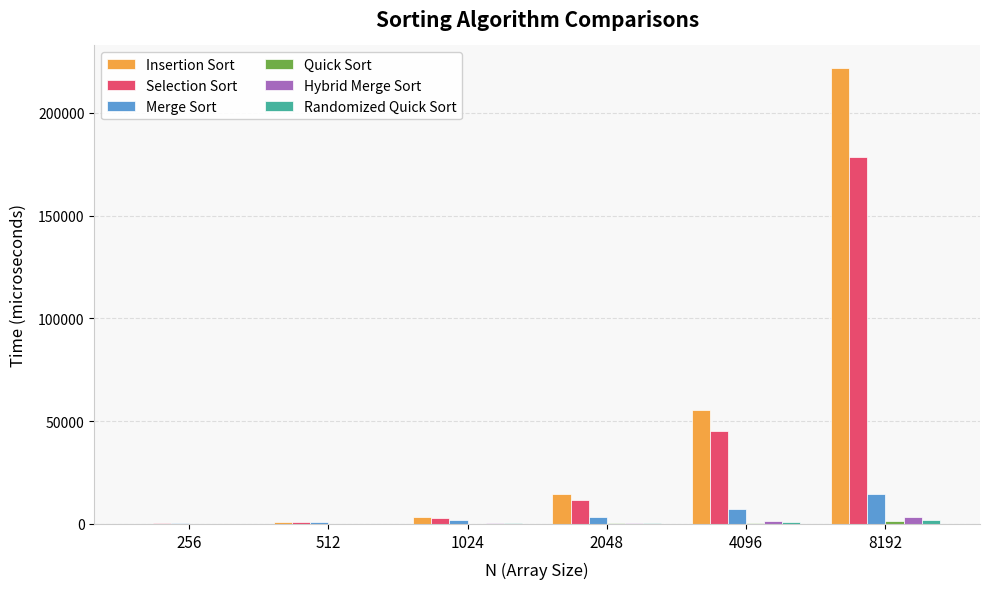

Which series has the largest total across all categories?

Insertion Sort